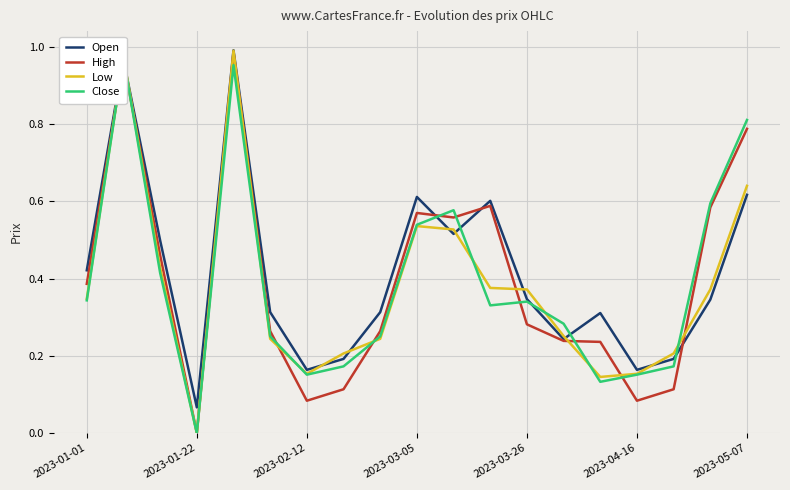

Count the number of categories in the chart.

19